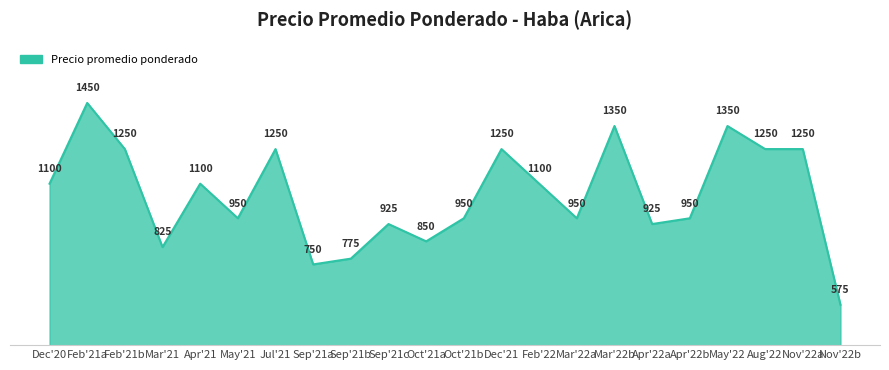

Between Oct'21a and Feb'22, which is larger?

Feb'22